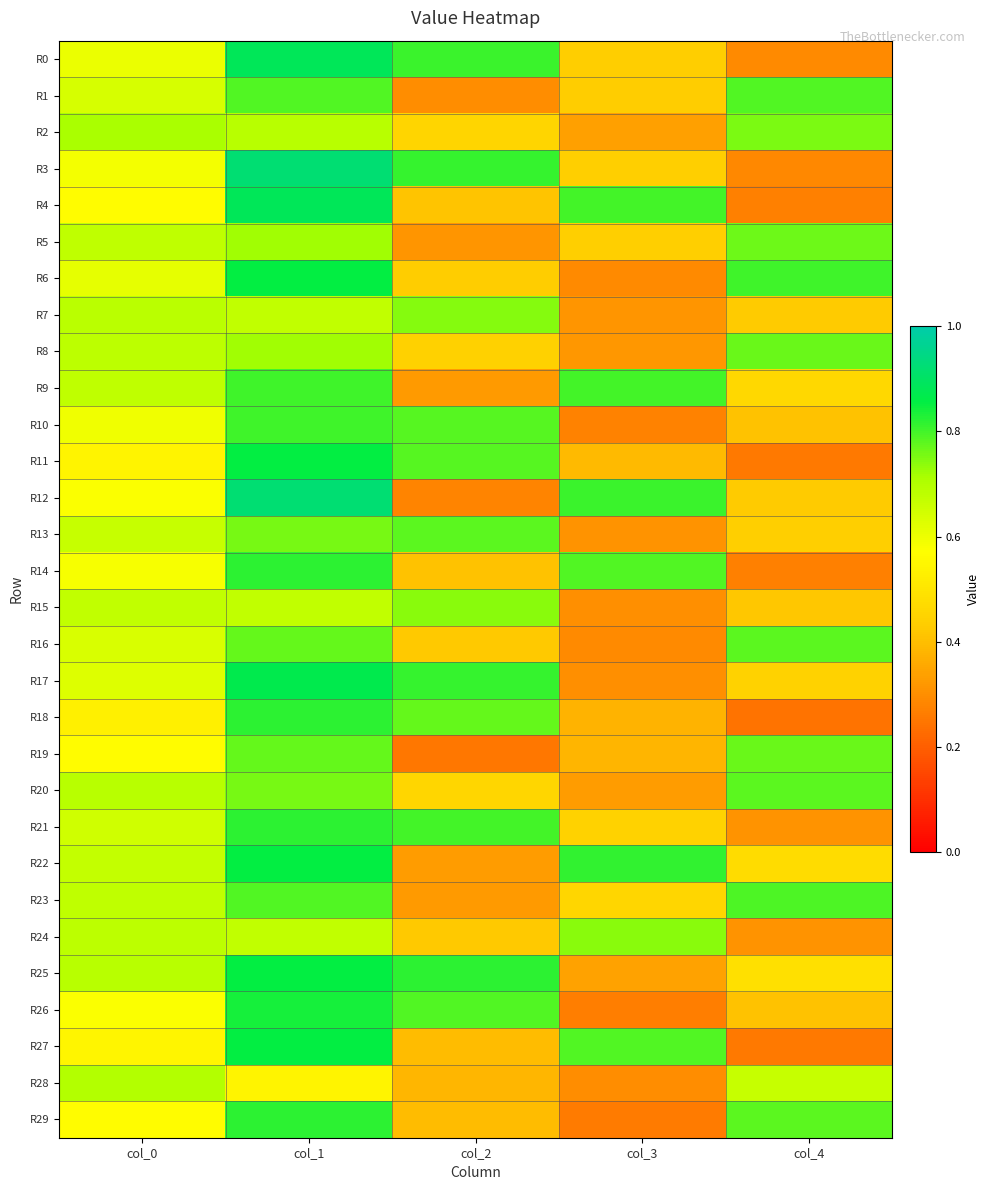

Between col_4 and col_3, which is larger?

col_3